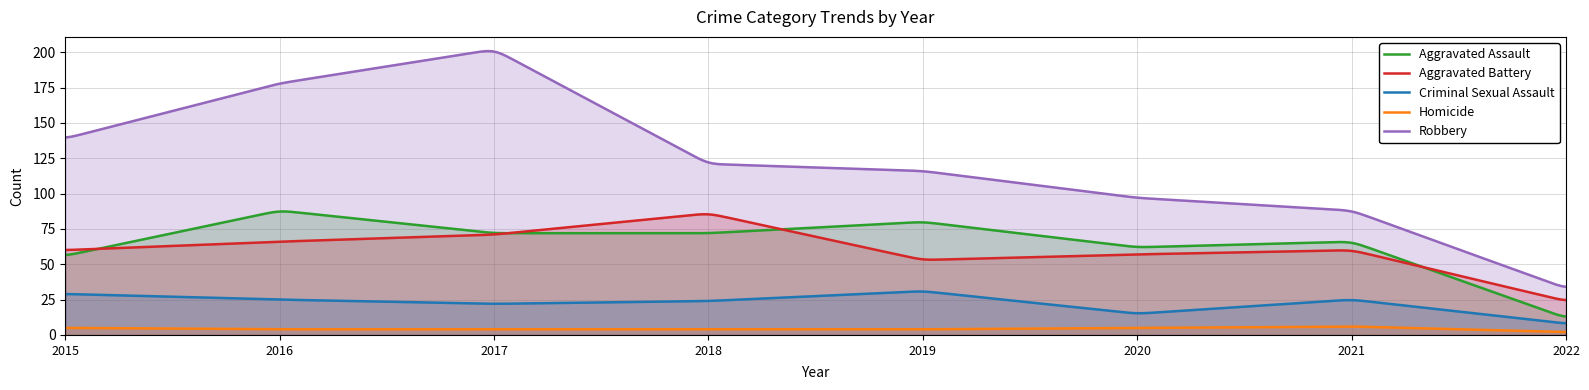

Rank the series by their maximum value, from lowest to highest.

Homicide, Criminal Sexual Assault, Aggravated Battery, Aggravated Assault, Robbery